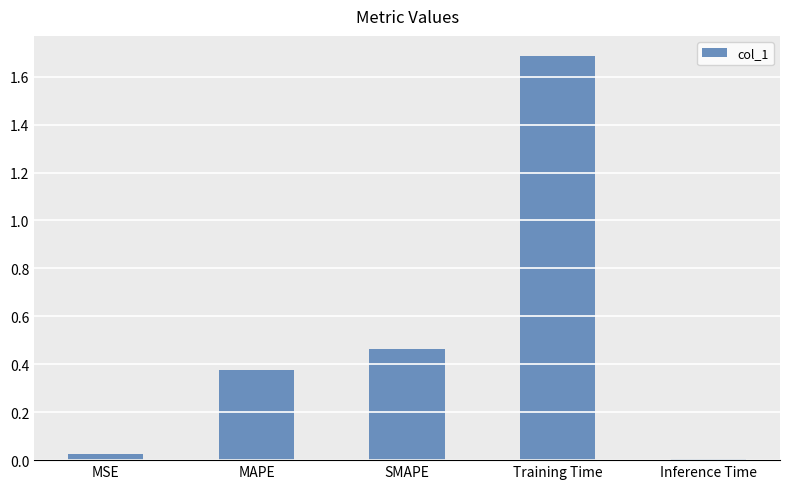

How many series are shown in this chart?

1